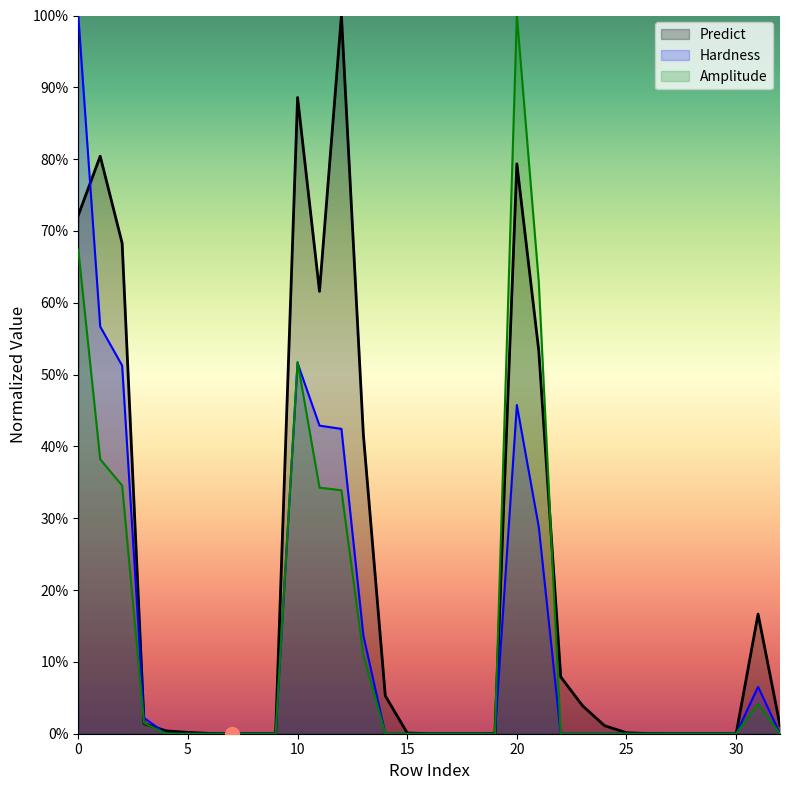

How many intersections are there between Predict and Amplitude?

4